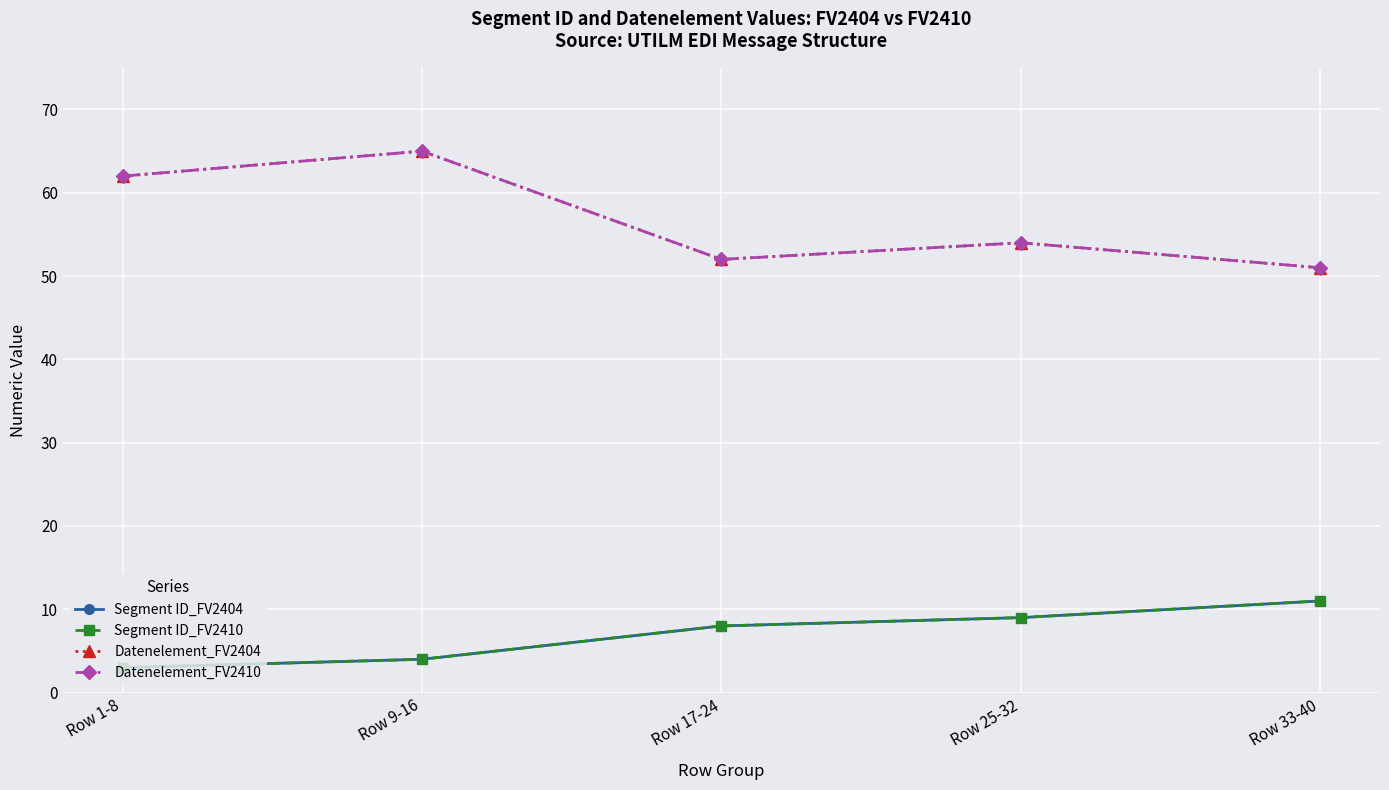

Does the chart have visible grid lines?

Yes